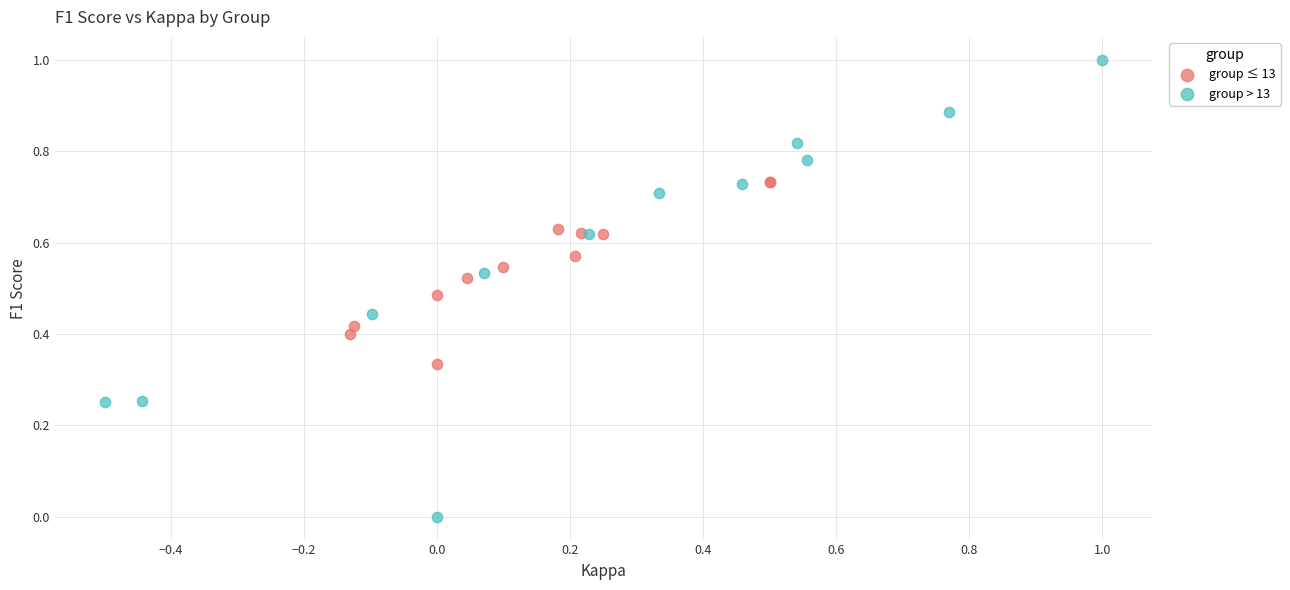

What are all the series names shown in the legend?

group ≤ 13, group > 13